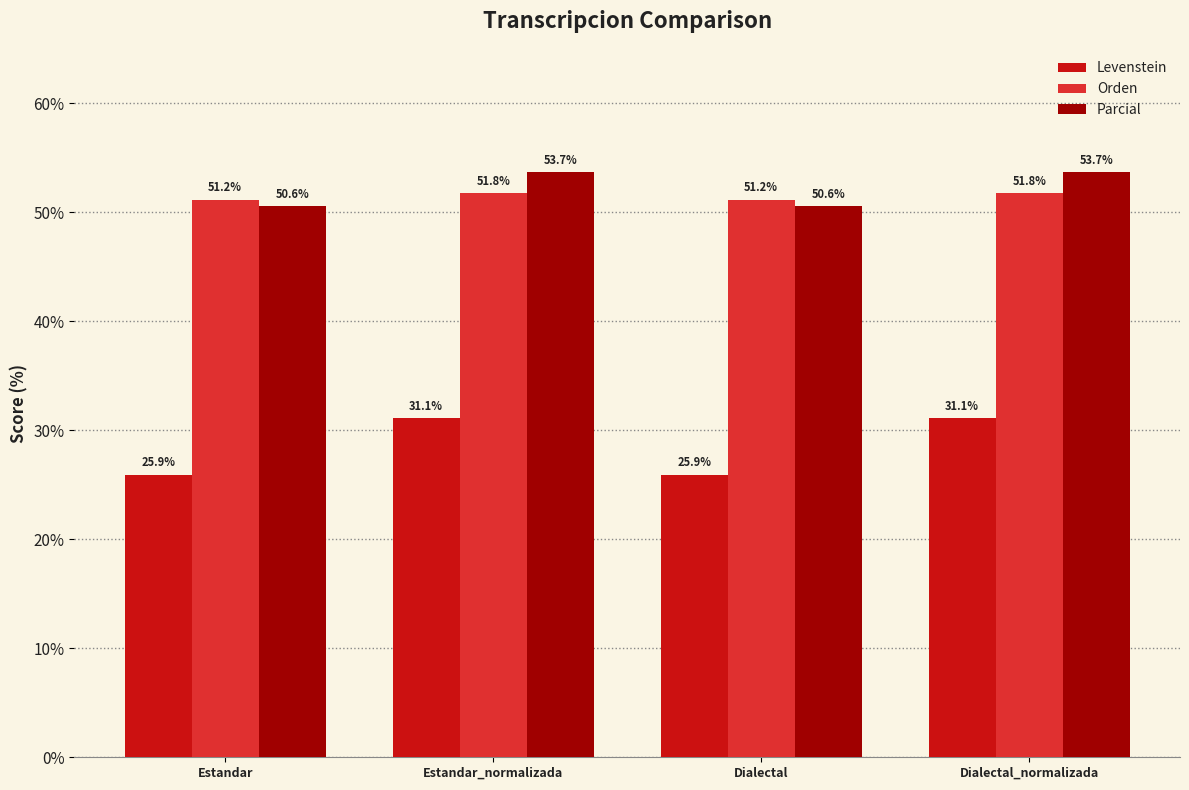

Reading left to right, what are all the values shown in this chart?

Levenstein: 25.9	31.1	25.9	31.1
Orden: 51.2	51.8	51.2	51.8
Parcial: 50.6	53.7	50.6	53.7